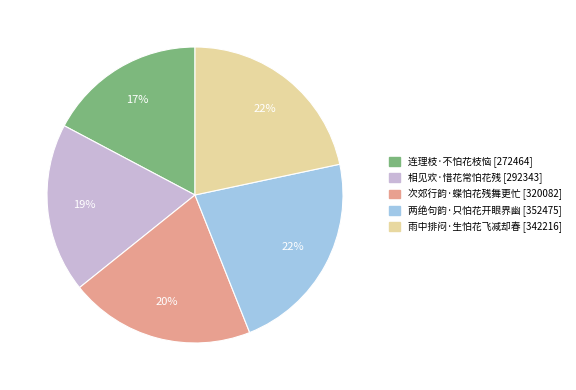

Which category has the smallest portion of the pie?

连理枝·不怕花枝恼